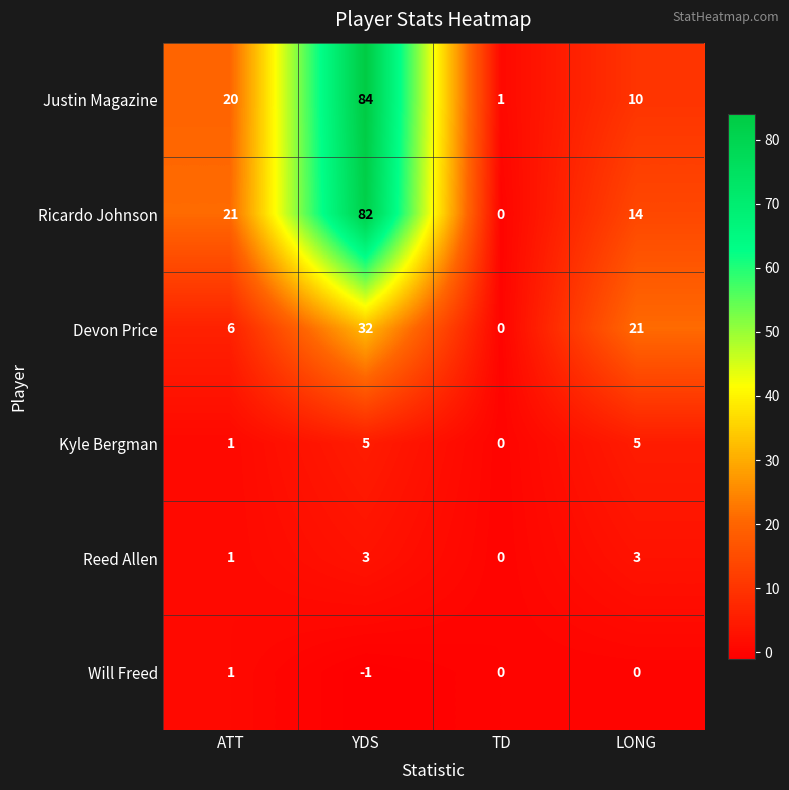

Which category has the highest value across all series?

YDS